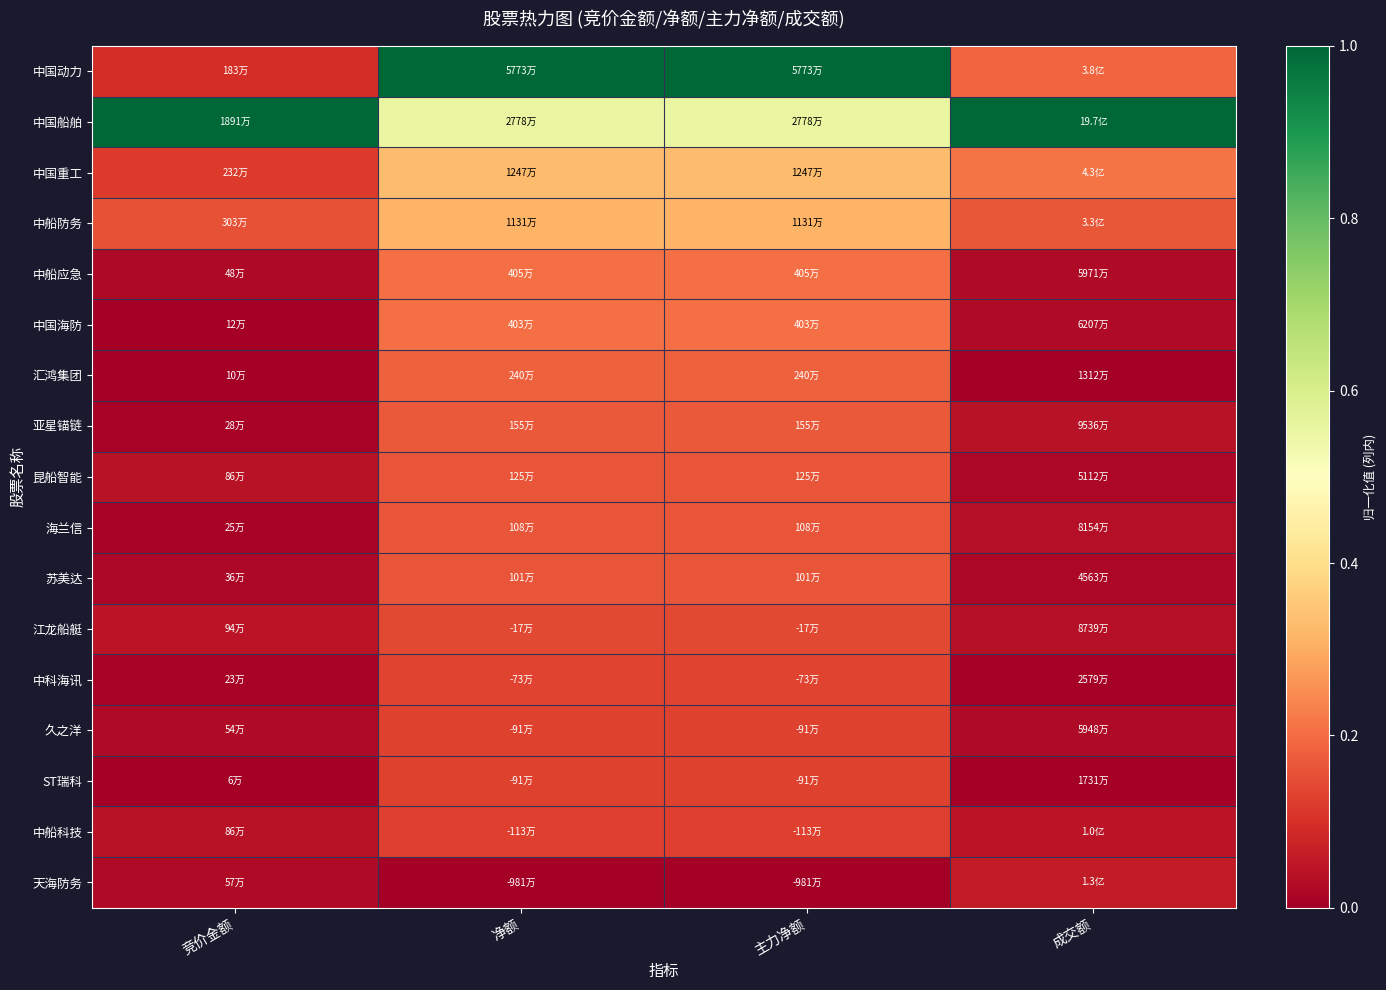

How many categories are shown in the chart?

4